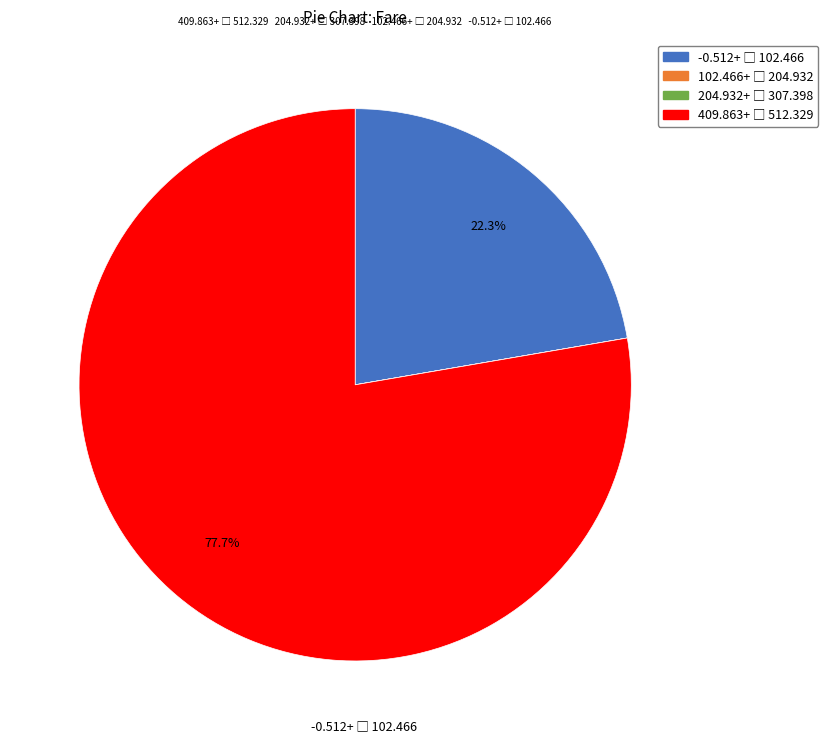

Is there any slice that represents more than half of the pie?

Yes